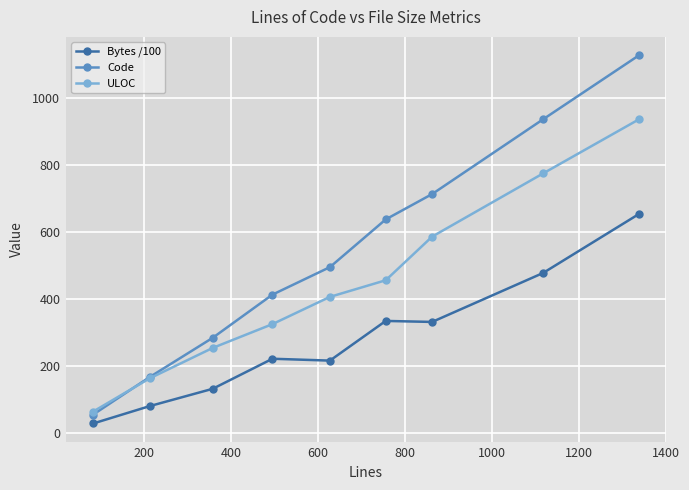

Which series has the largest range (max minus min)?

Code